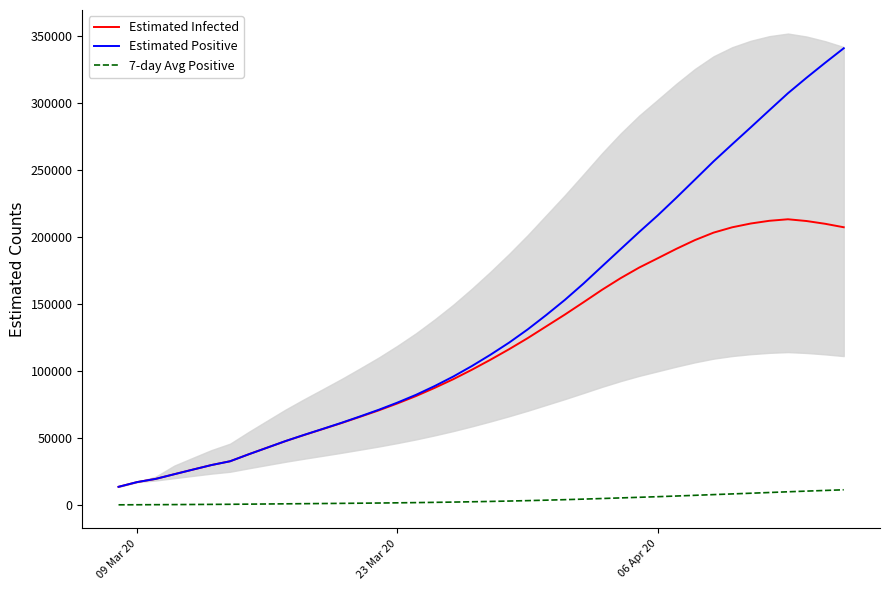

What are all the series names shown in the legend?

Estimated Infected, Estimated Positive, 7-day Avg Positive